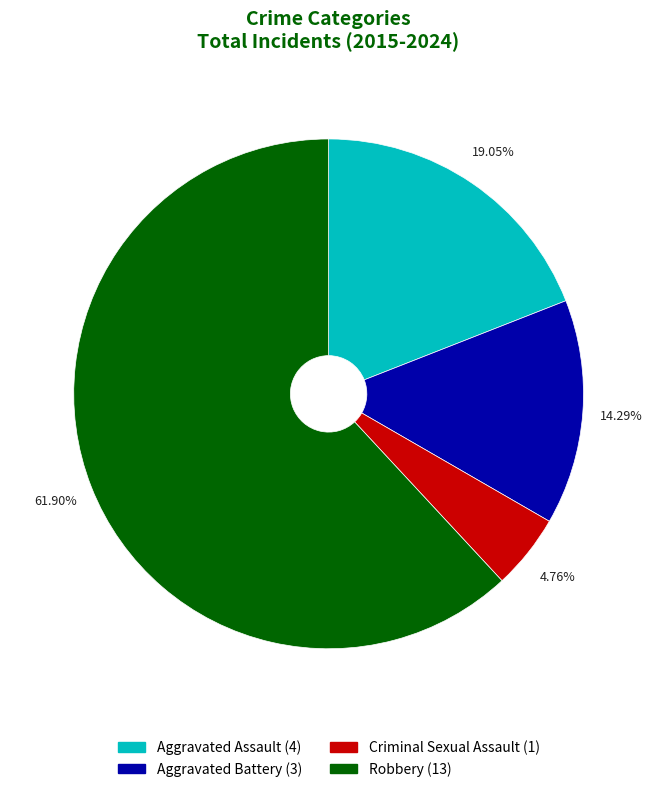

What is the ratio of the value at Robbery to the value at Criminal Sexual Assault?

13.0